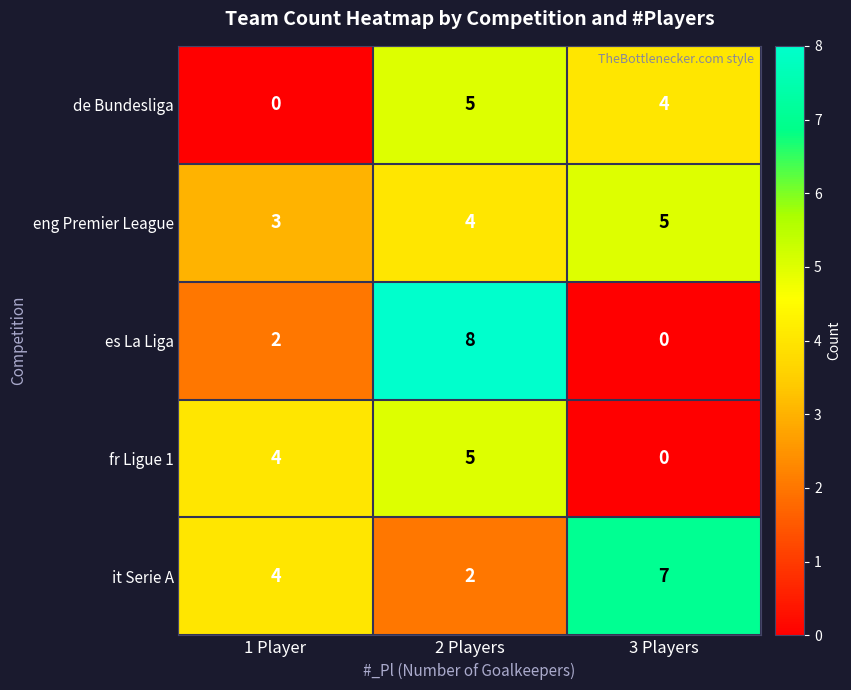

At which category is the sum across all series the highest?

2 Players